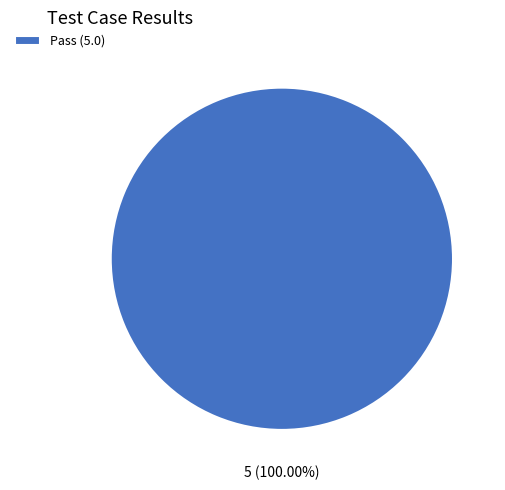

Rank the categories by value from highest to lowest.

Pass (5.0)